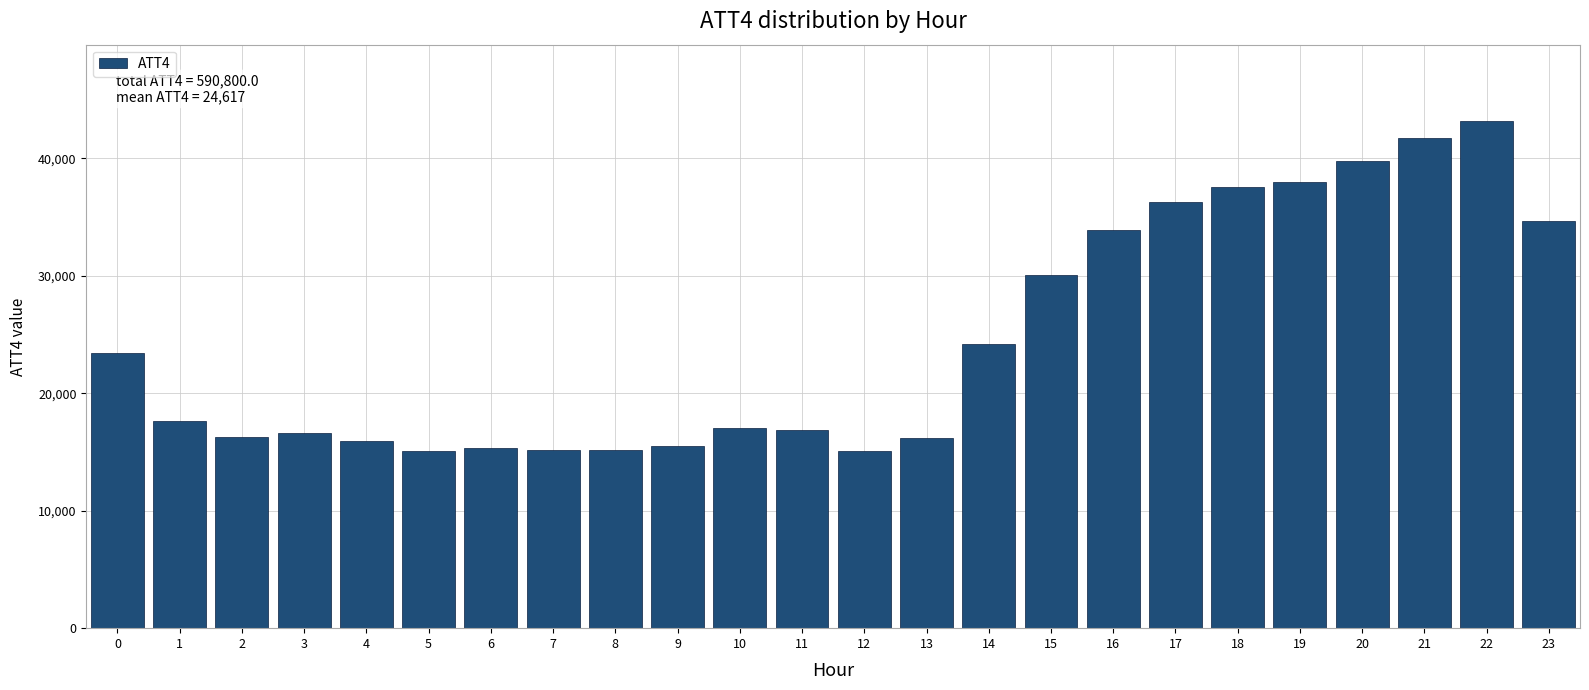

Approximately how many times larger is the value at 3 compared to 9?

1.1